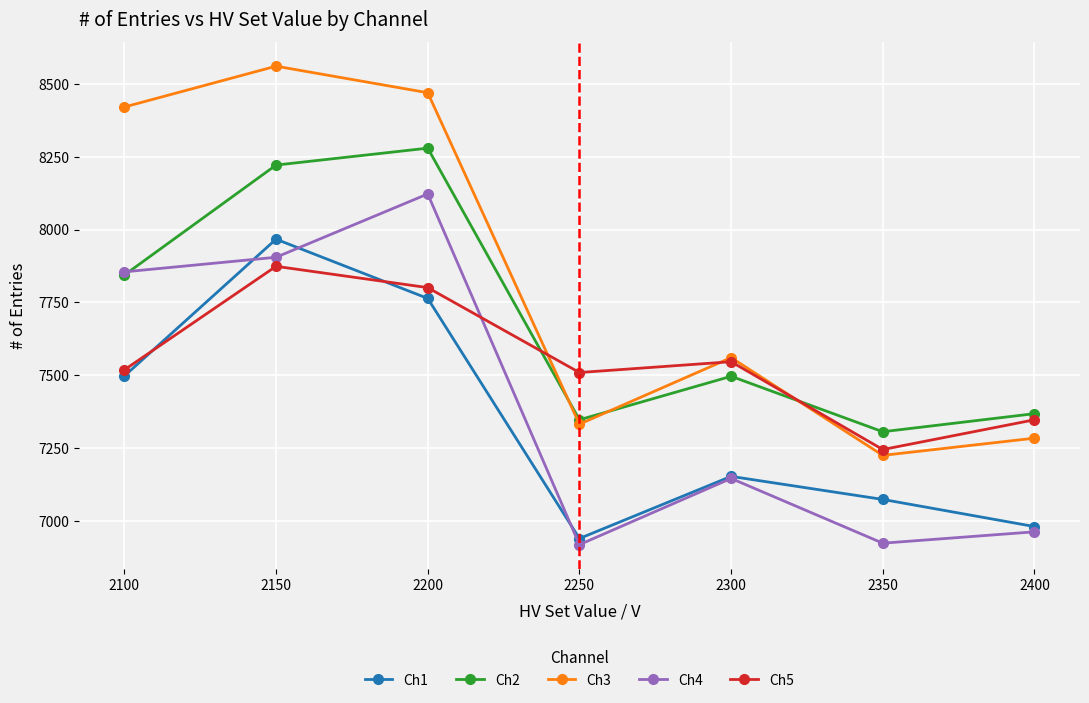

Where is Ch4 nearest to the value 7521?

2100